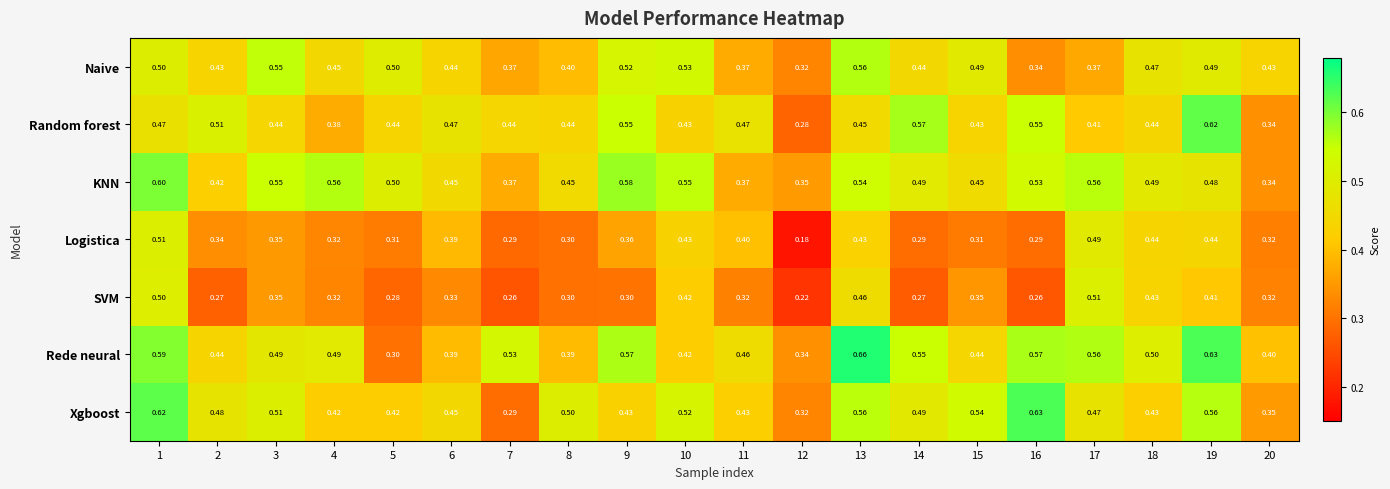

Is the value of SVM at 19 greater than the value of Naive at 1?

No